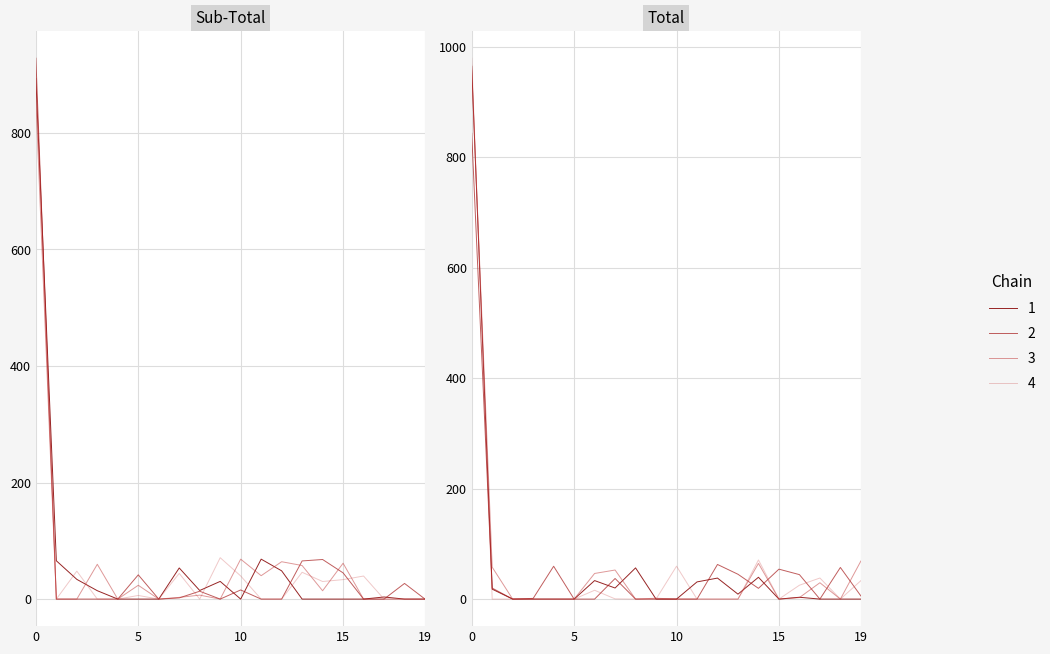

At how many categories does at least one series exceed 903?

1